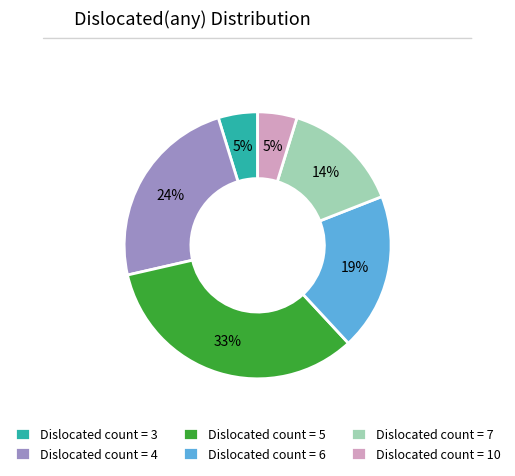

Is there any slice that represents more than half of the pie?

No